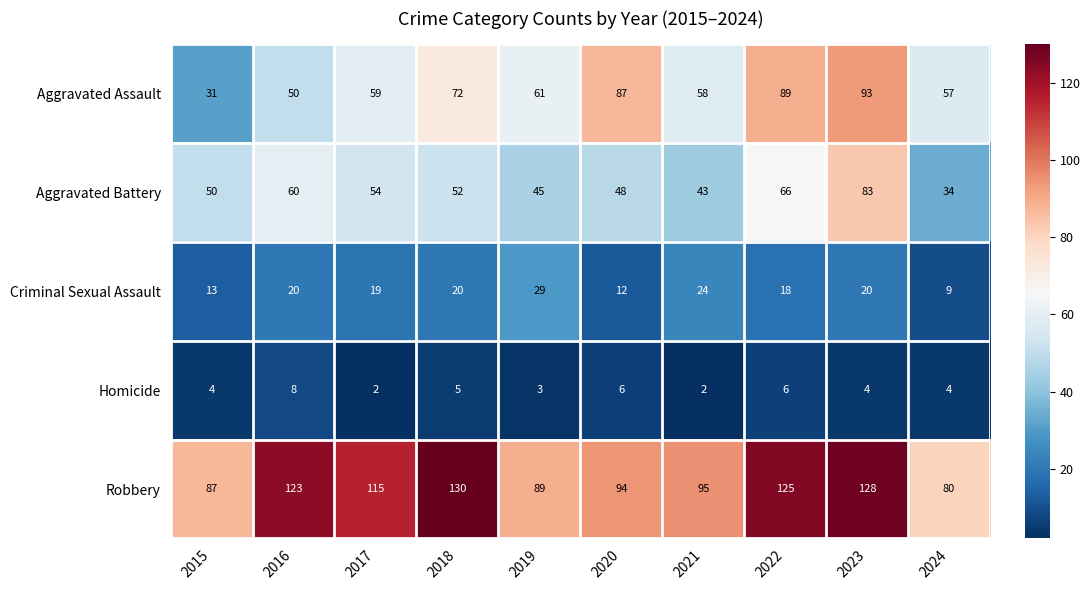

What is the sum of all Aggravated Battery values?

535